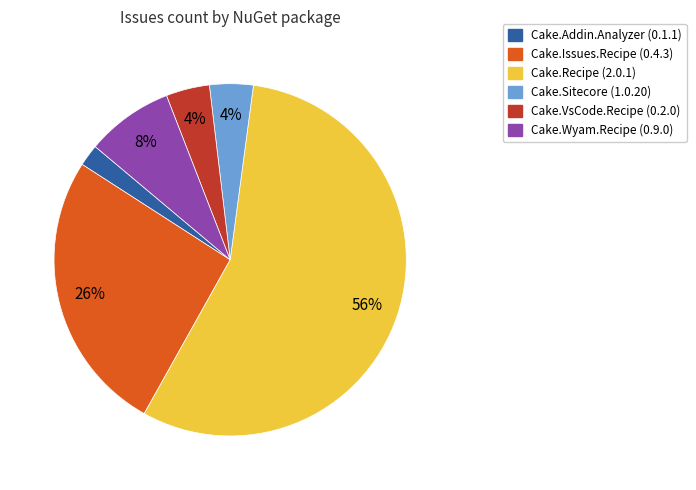

True or false: Cake.Issues.Recipe (0.4.3) accounts for 20% of the total.

False